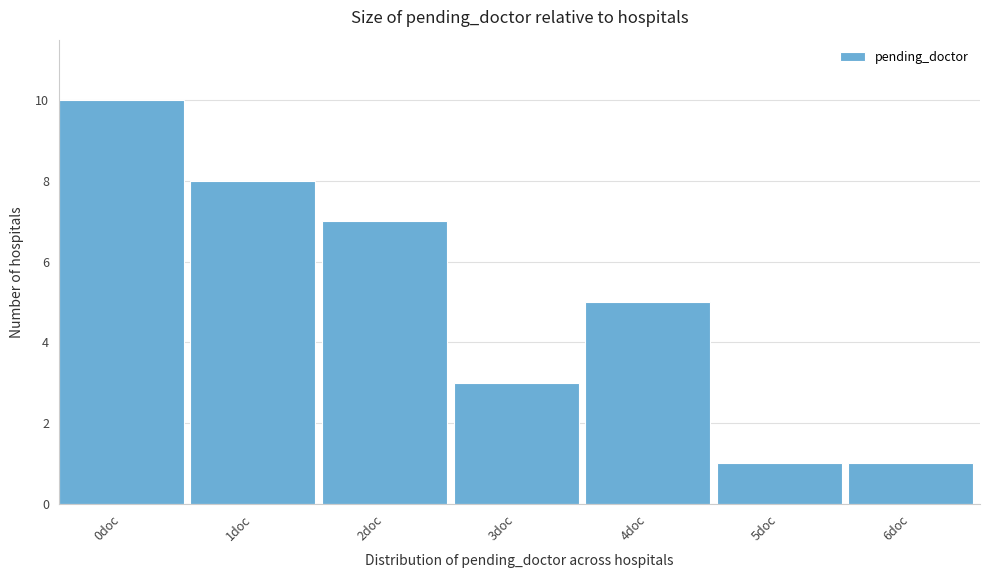

Reading left to right, transcribe all the data shown in this chart.

0doc=10	1doc=8	2doc=7	3doc=3	4doc=5	5doc=1	6doc=1